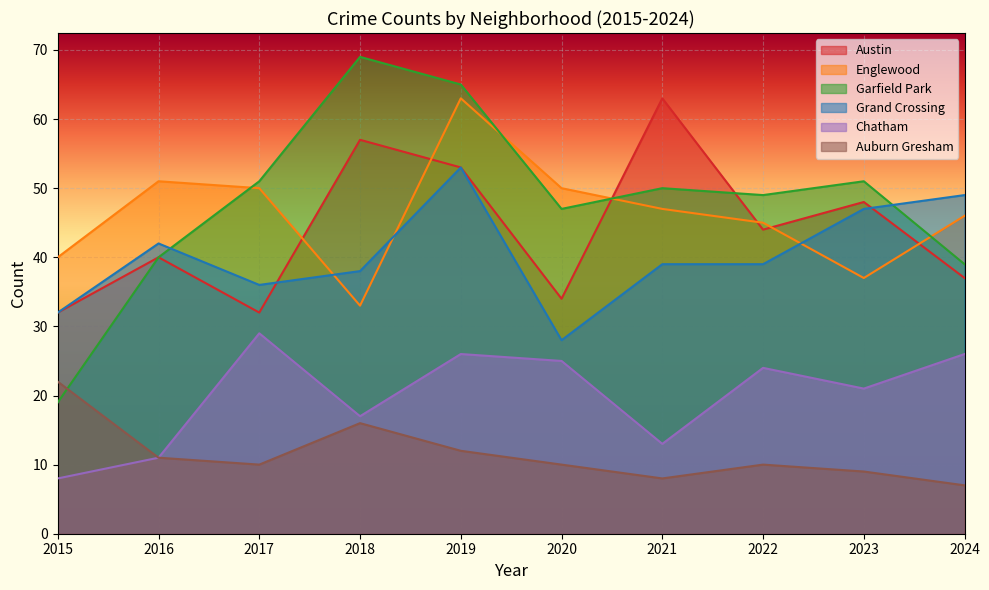

How many lines are shown in the chart?

6